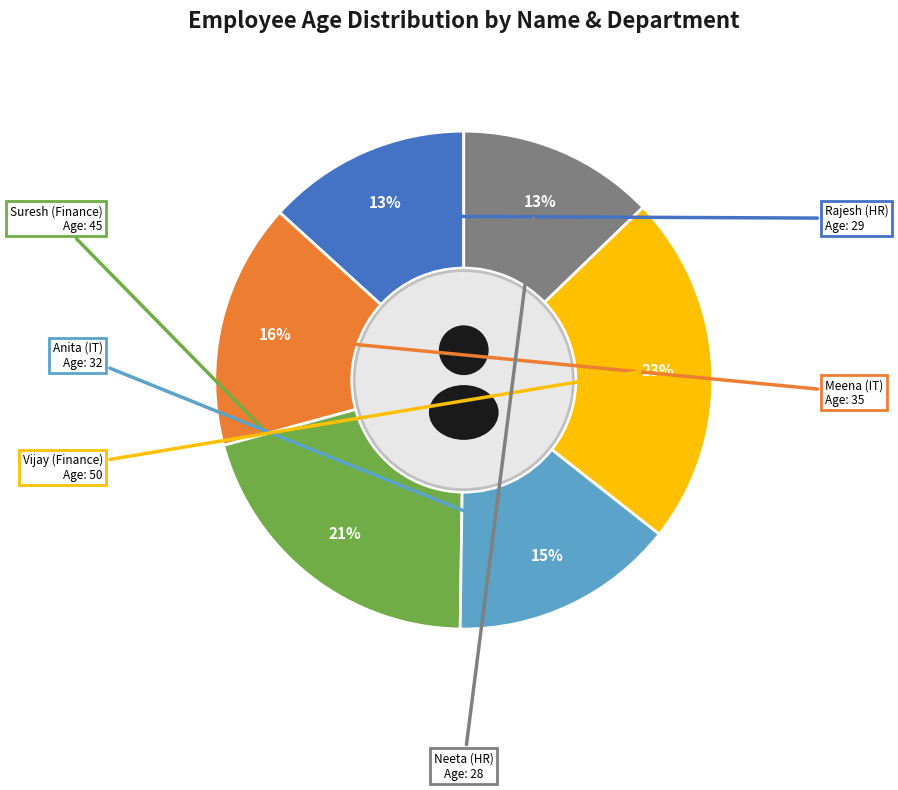

Which slice is the smallest?

Neeta (HR)